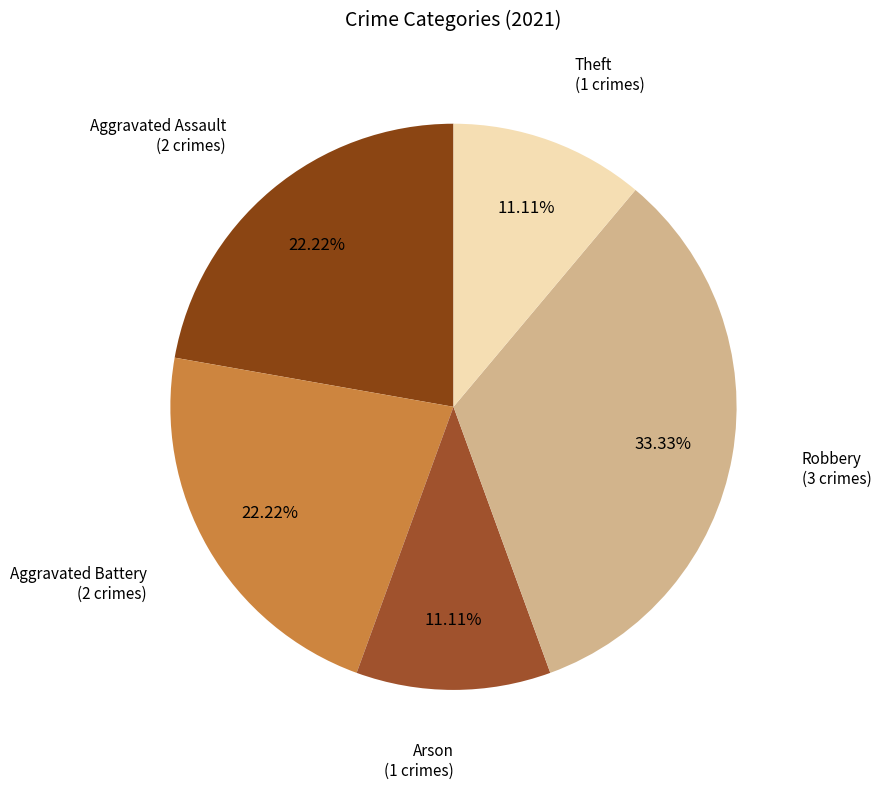

Rank the categories by value from highest to lowest.

Robbery, Aggravated Assault, Aggravated Battery, Arson, Theft